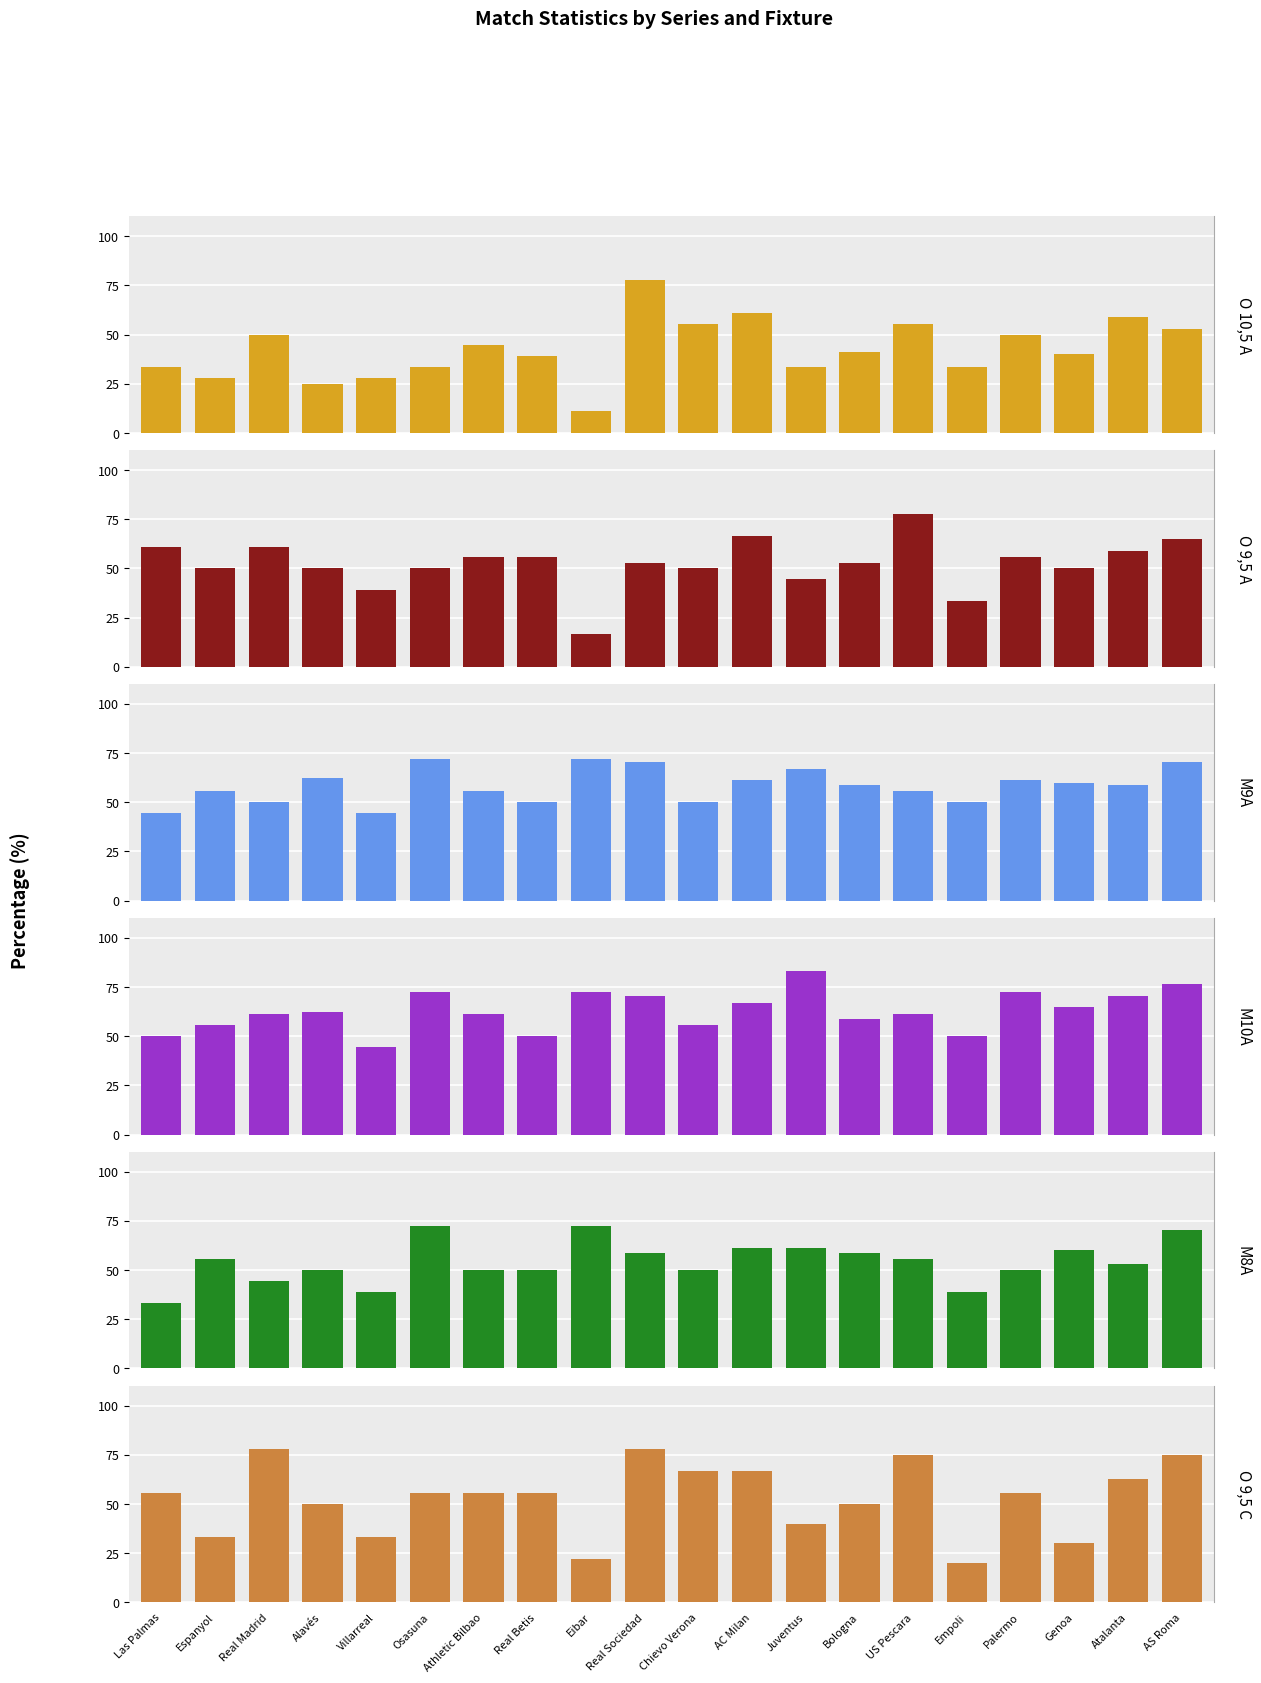

What is the minimum value shown in the chart?

11.1